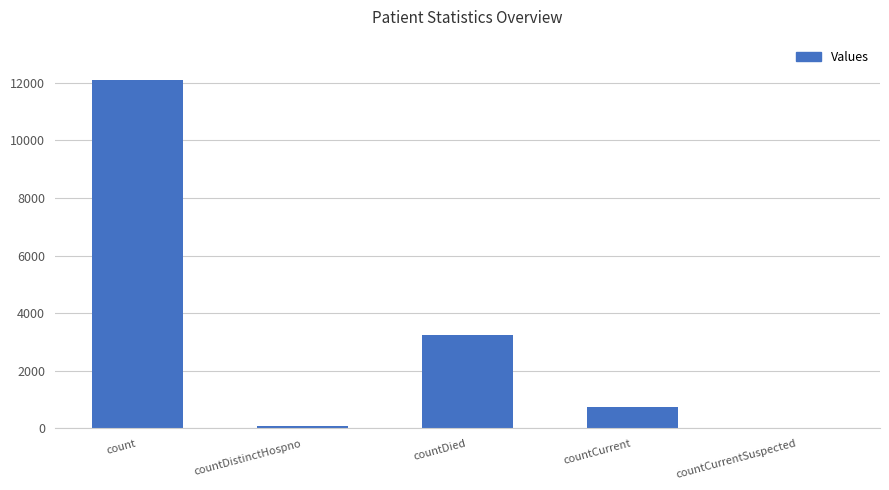

The value at countCurrentSuspected is 6147. True or false?

False